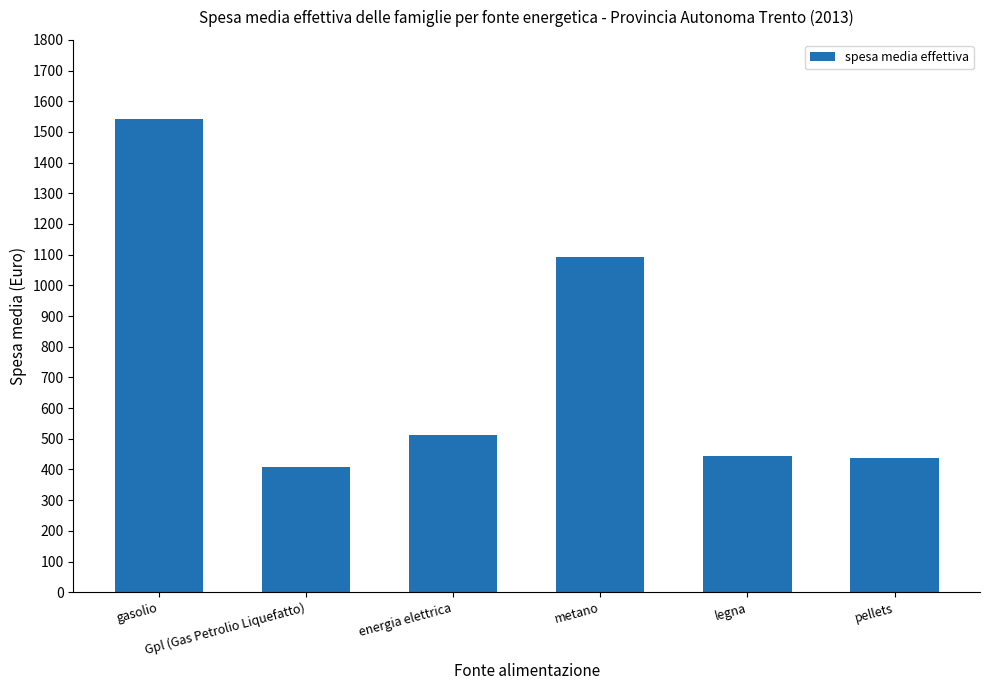

What is the value of the 1st bar from the left?

1543